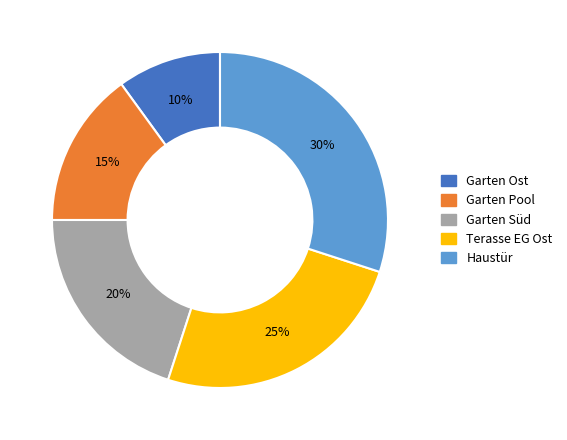

Rank the categories by value from lowest to highest.

Garten Ost, Garten Pool, Garten Süd, Terasse EG Ost, Haustür